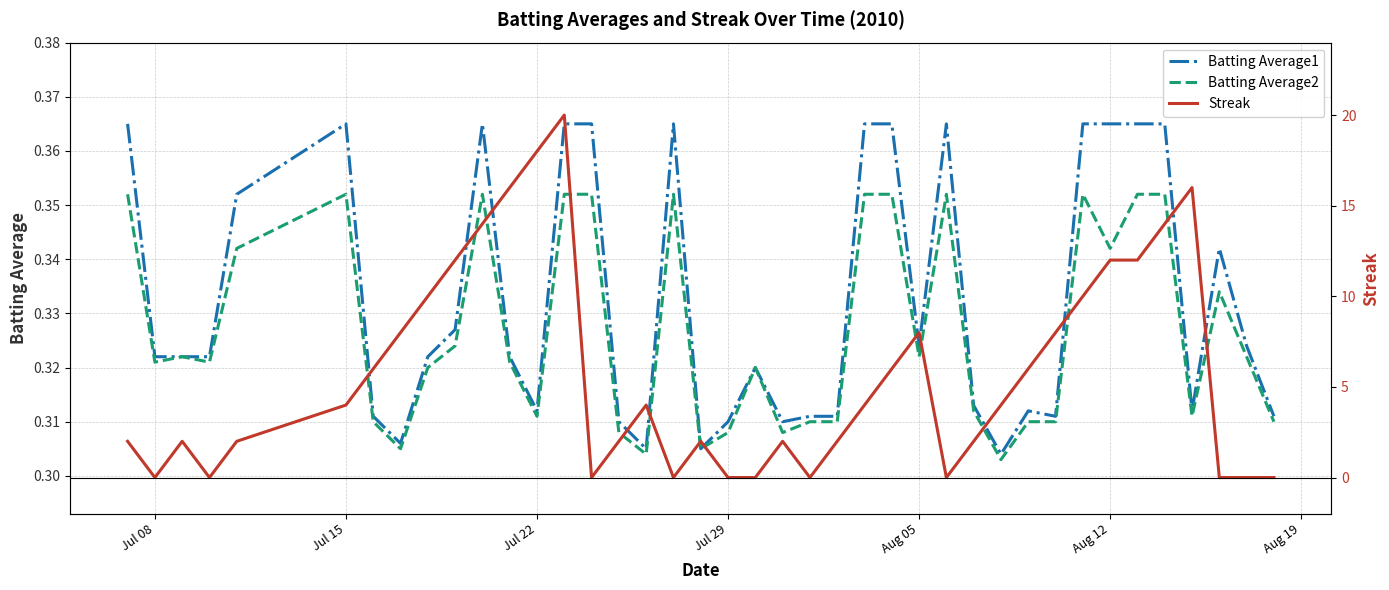

What is the difference between the maximum and minimum values in the Batting Average1 series?

0.1